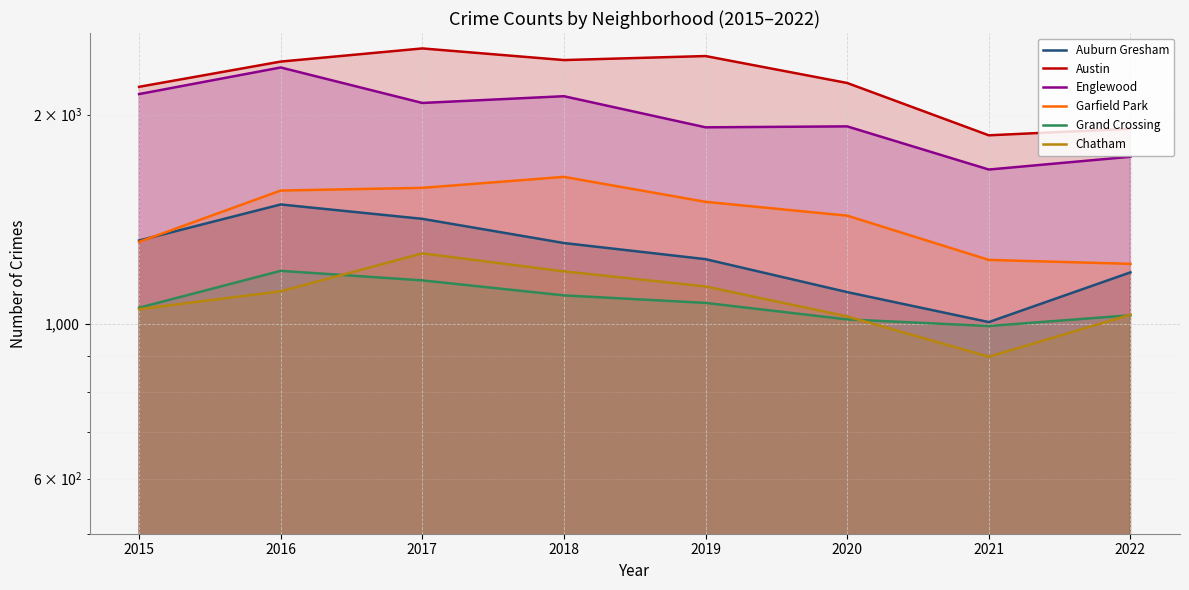

Where is Garfield Park nearest to the value 1424?

2020